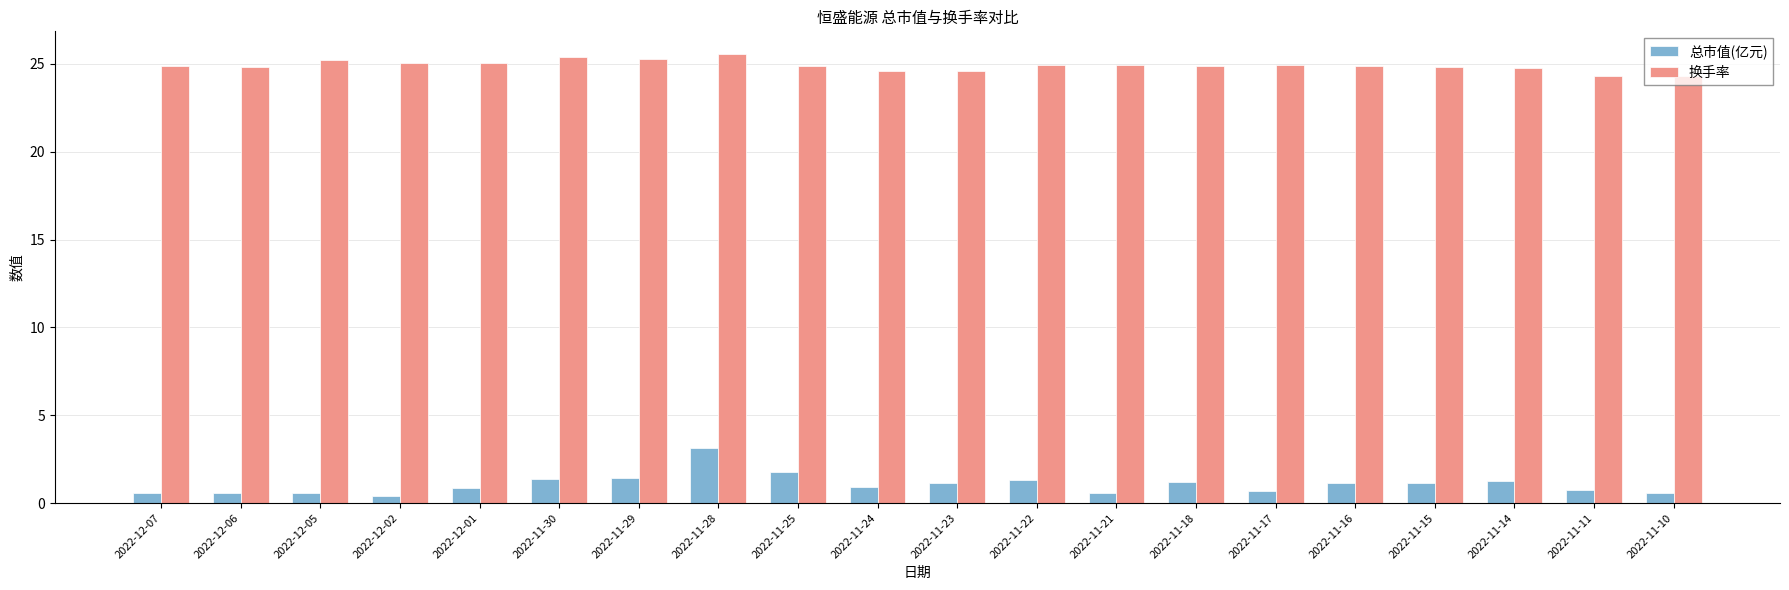

Count the number of categories in the chart.

20